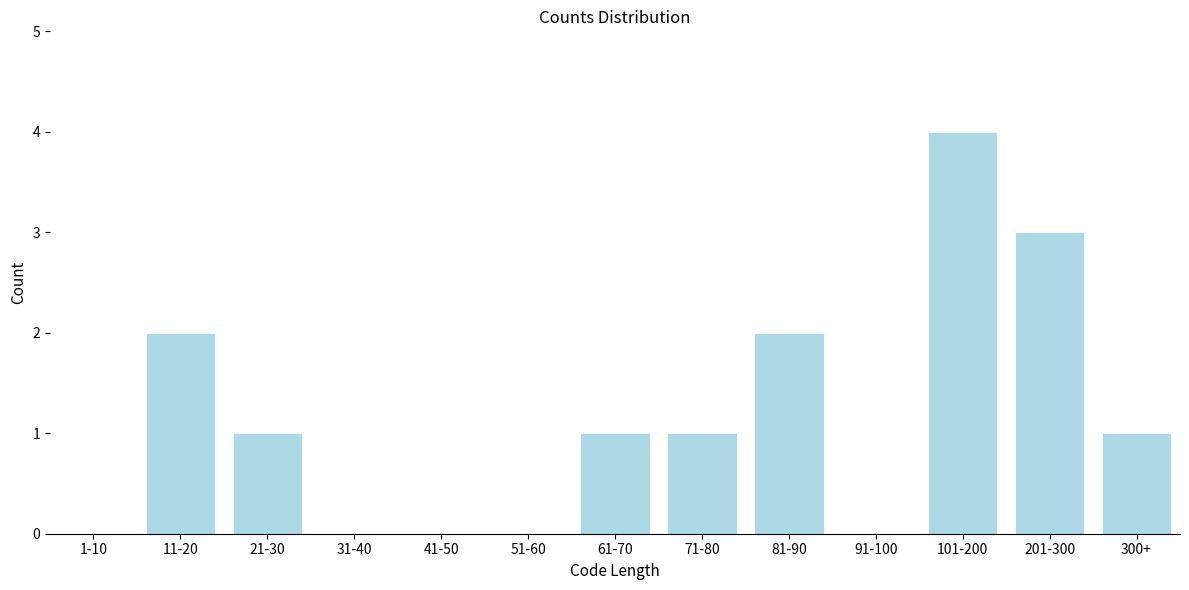

Reading left to right, list all the values displayed in this chart.

1-10=0	11-20=2	21-30=1	31-40=0	41-50=0	51-60=0	61-70=1	71-80=1	81-90=2	91-100=0	101-200=4	201-300=3	300+=1